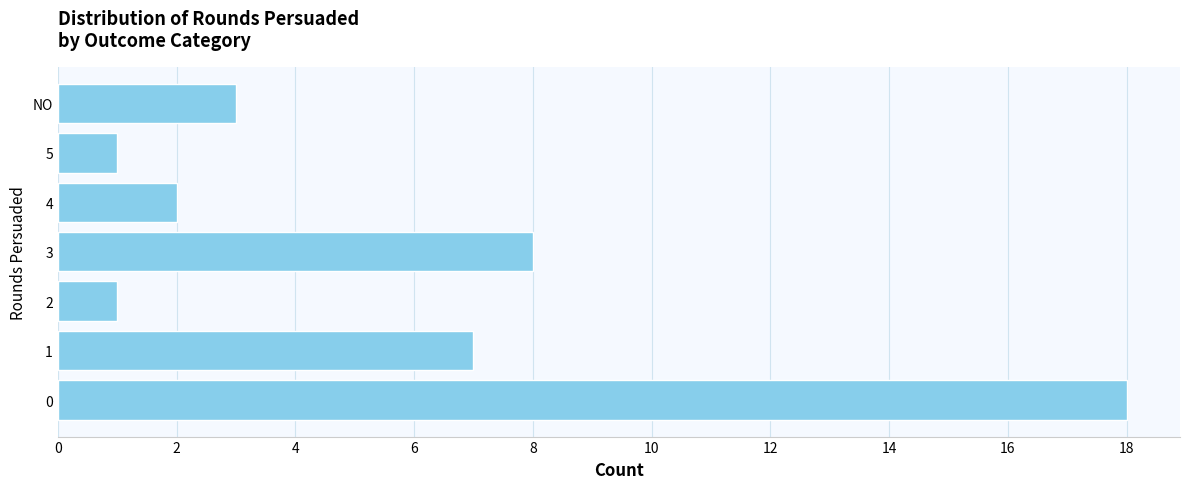

Is it true that the value at NO is 3?

True